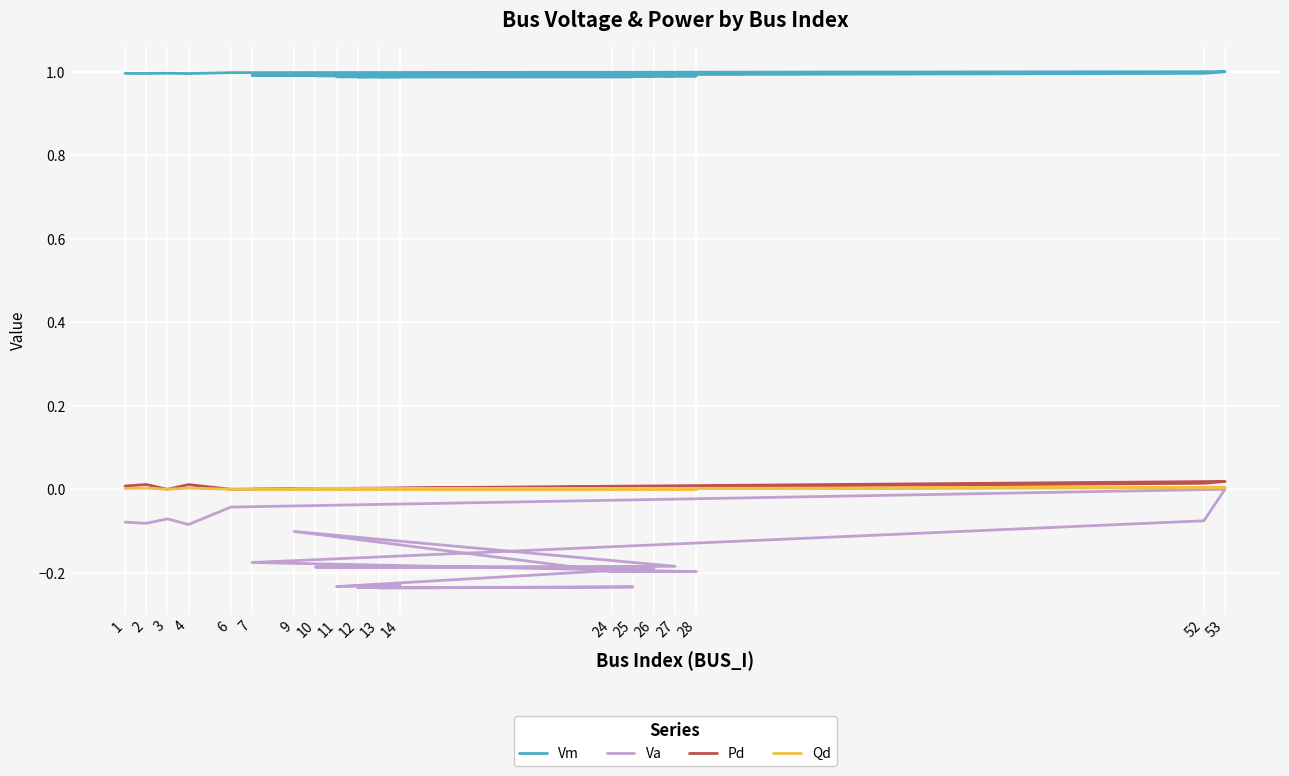

How many interior local peaks does the Pd series have?

6